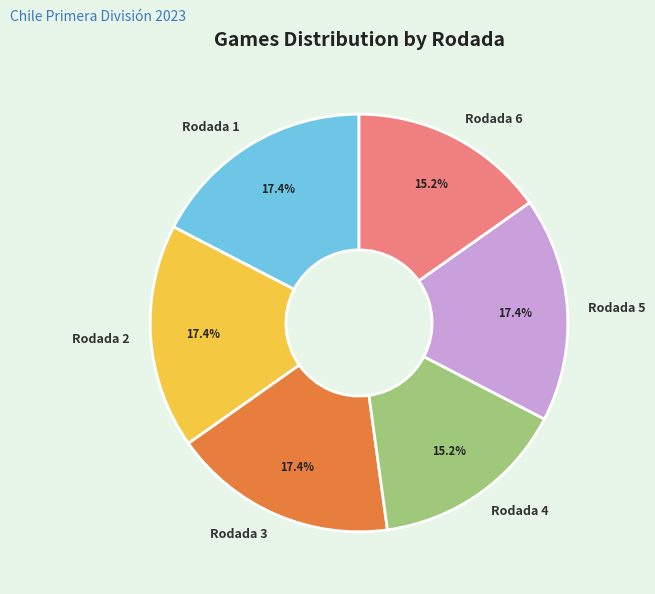

What is the ratio of the value at Rodada 1 to the value at Rodada 3?

1.0